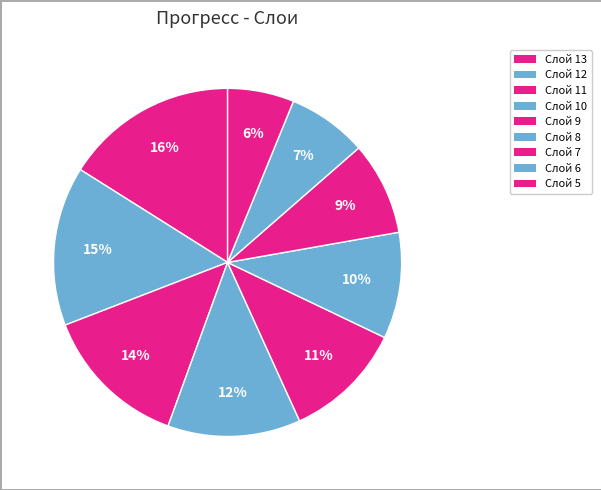

To the nearest percent, what is the difference between the Слой 5 and Слой 11 slice percentages?

7%